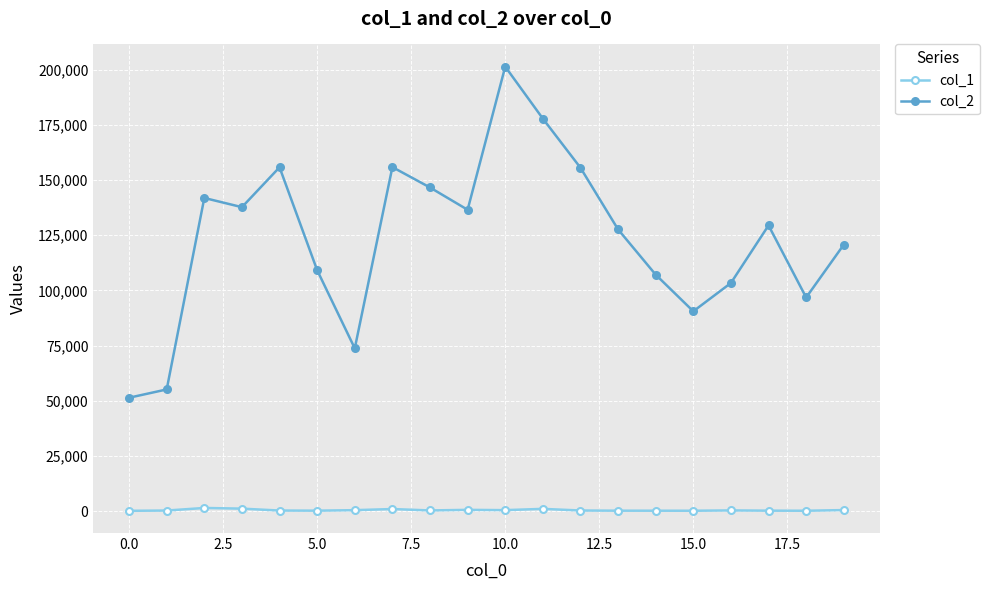

How many data points does each series have?

20